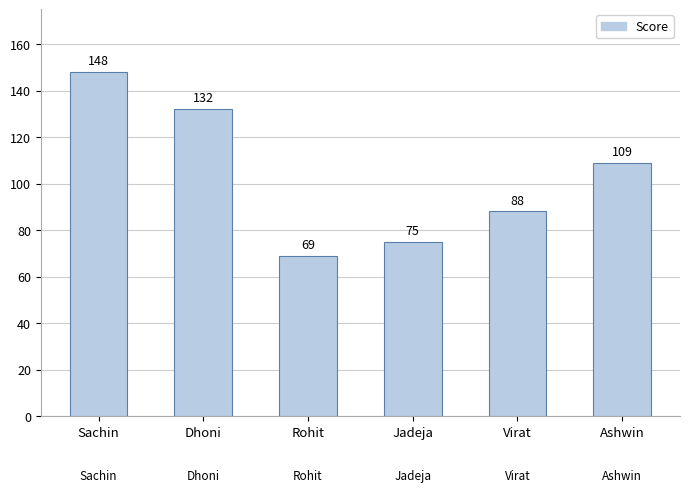

Is it true that the value at Sachin is 196?

False